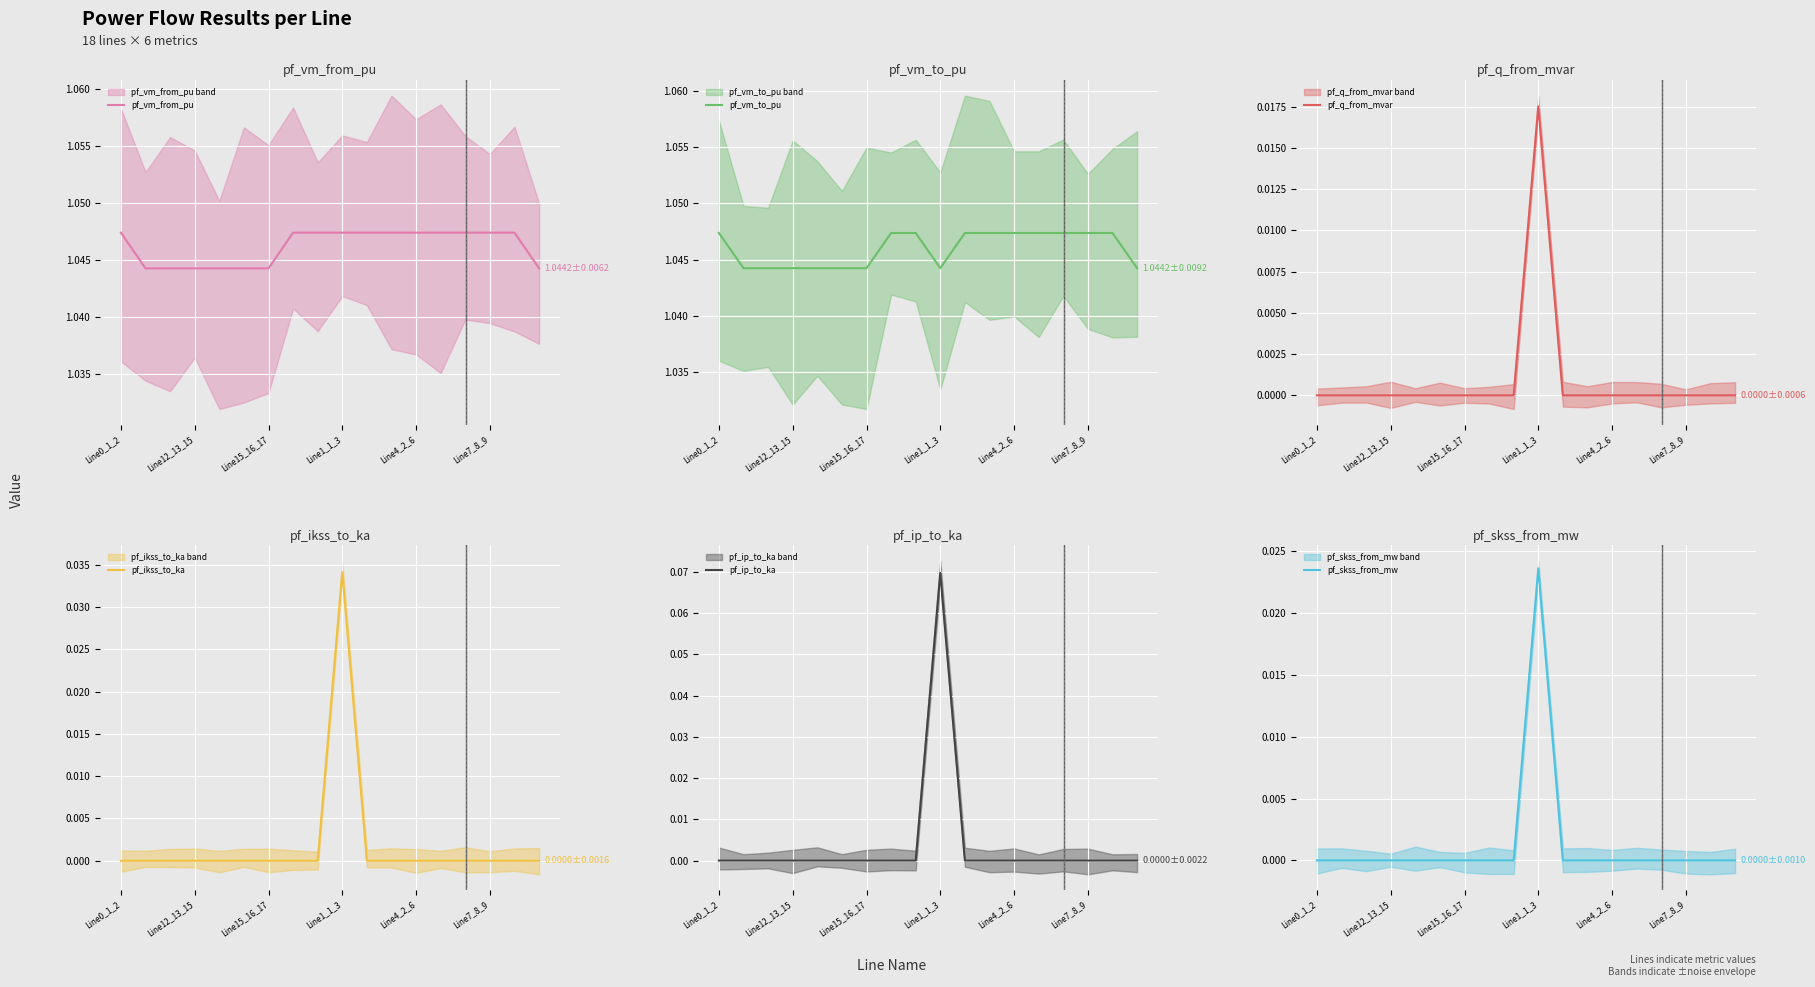

Which has a higher value, 9 or 17?

9